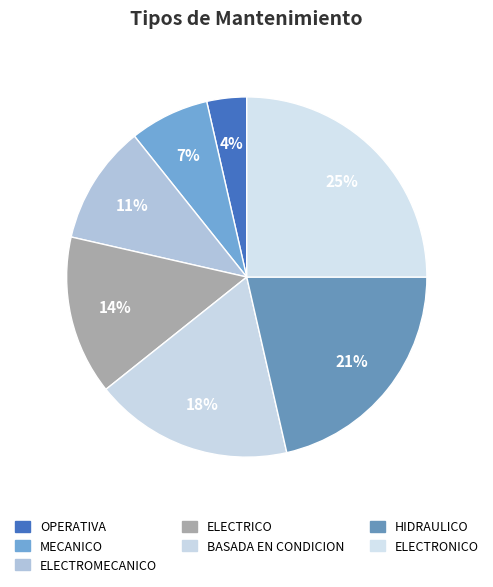

What percentage is the HIDRAULICO slice, to the nearest percent?

21%